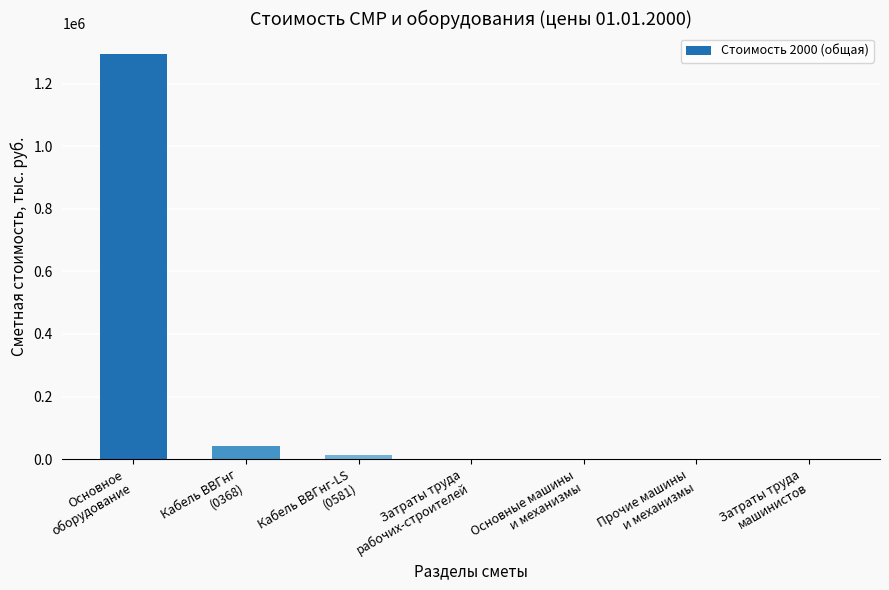

What is the average value?

193555.1